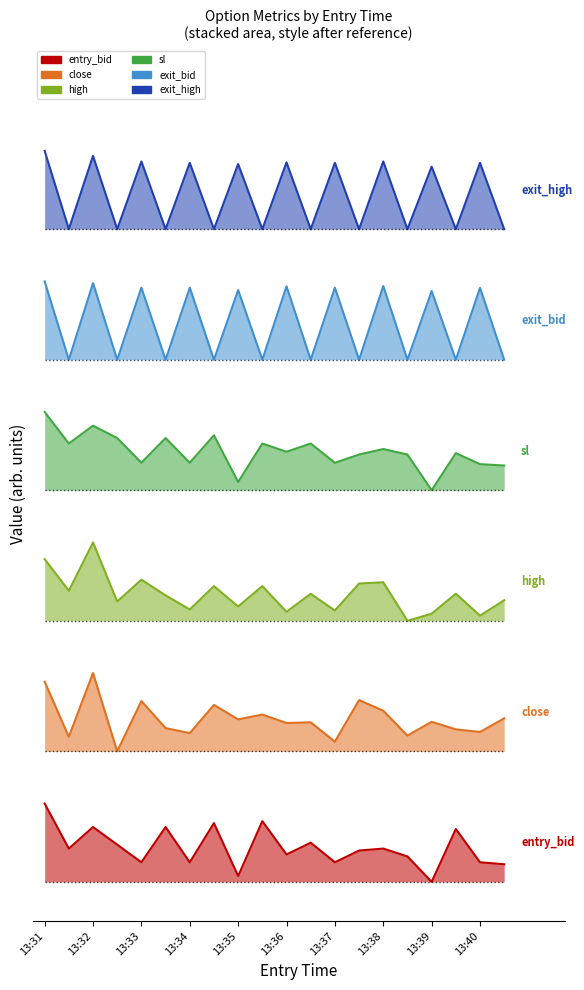

Which label corresponds to the largest value in the chart?

13:31